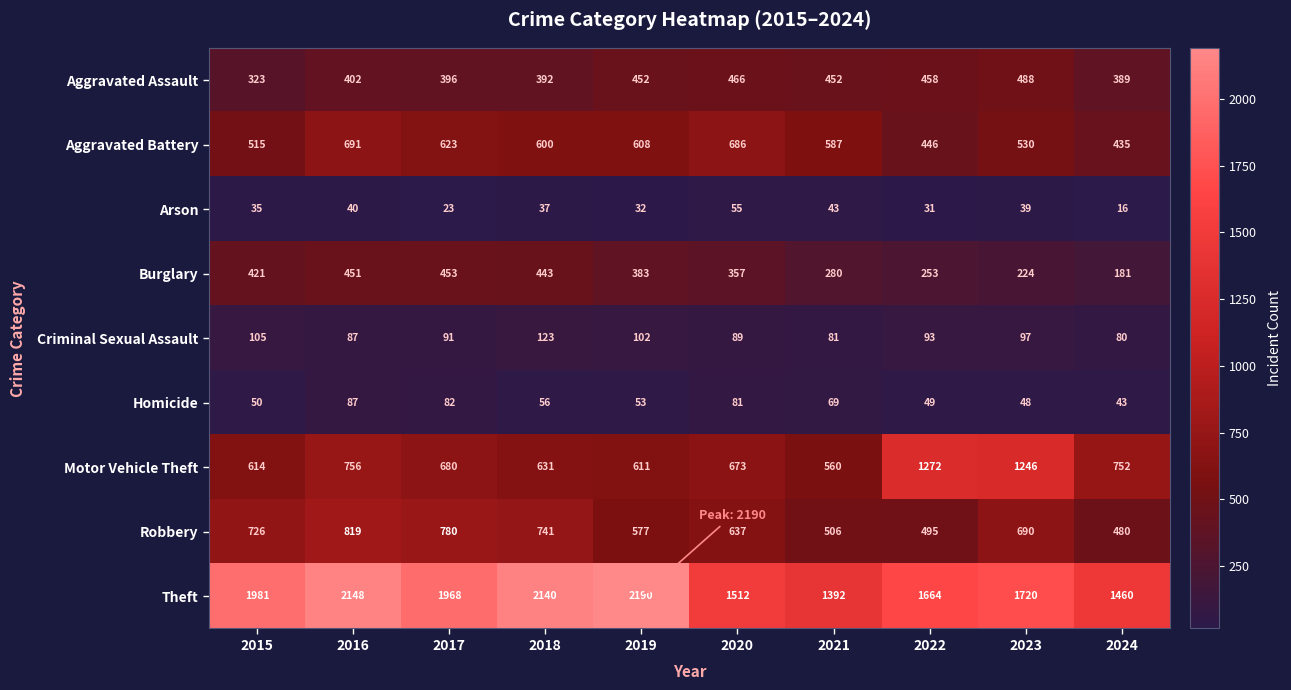

How many distinct data groups are displayed?

9